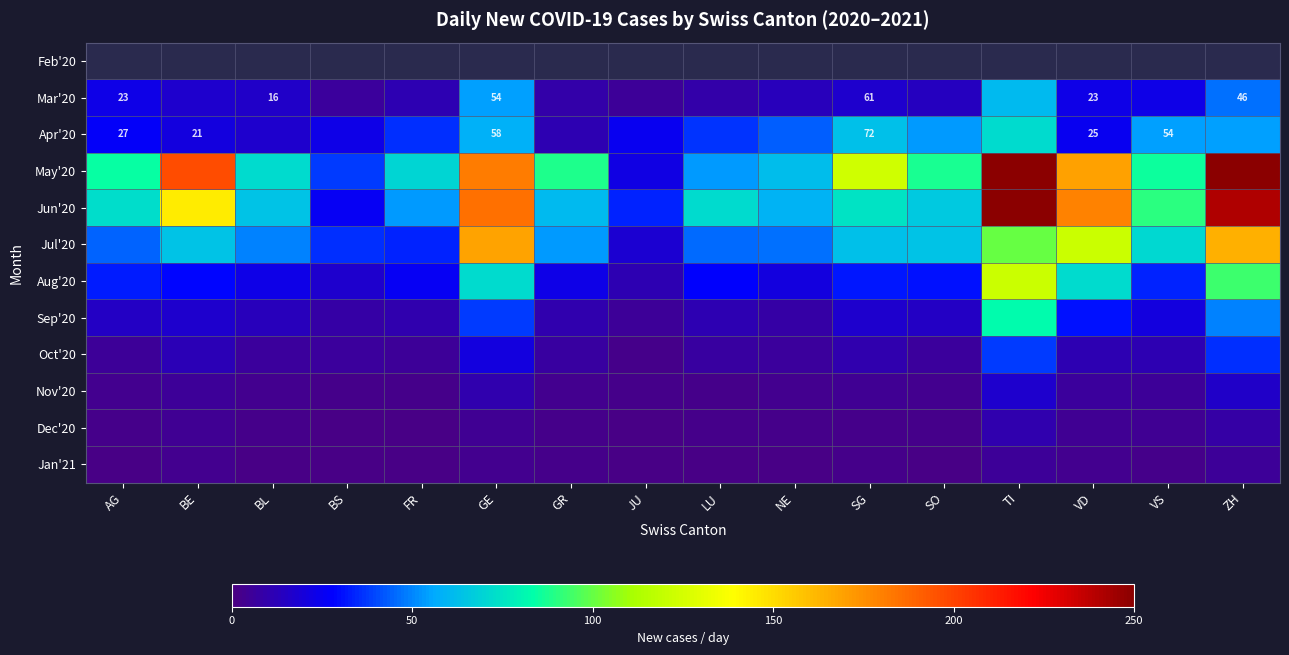

How many categories are shown in the chart?

16